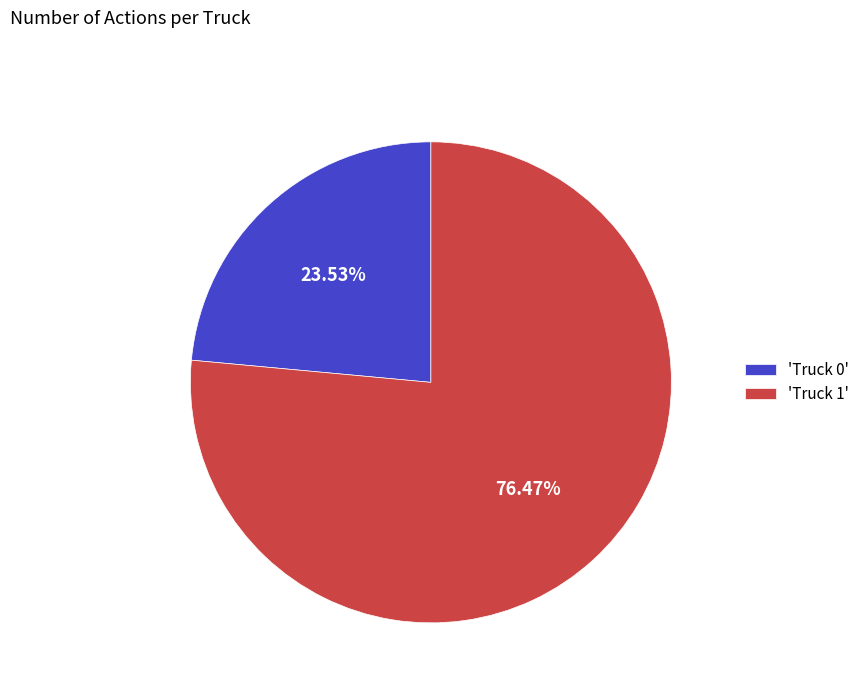

Rank the categories by value from lowest to highest.

'Truck 0', 'Truck 1'